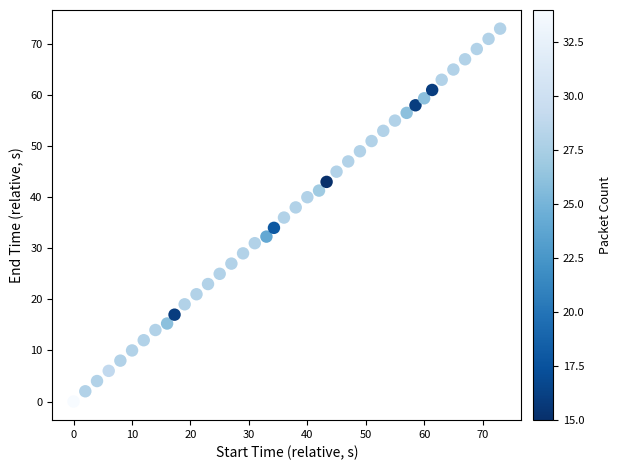

What is the range of X values (max minus min)?

73.0